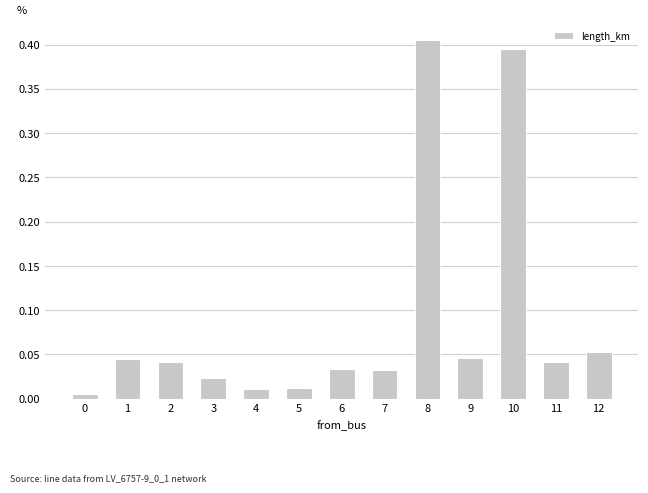

True or false: the data shows 0.1 at 2.

False